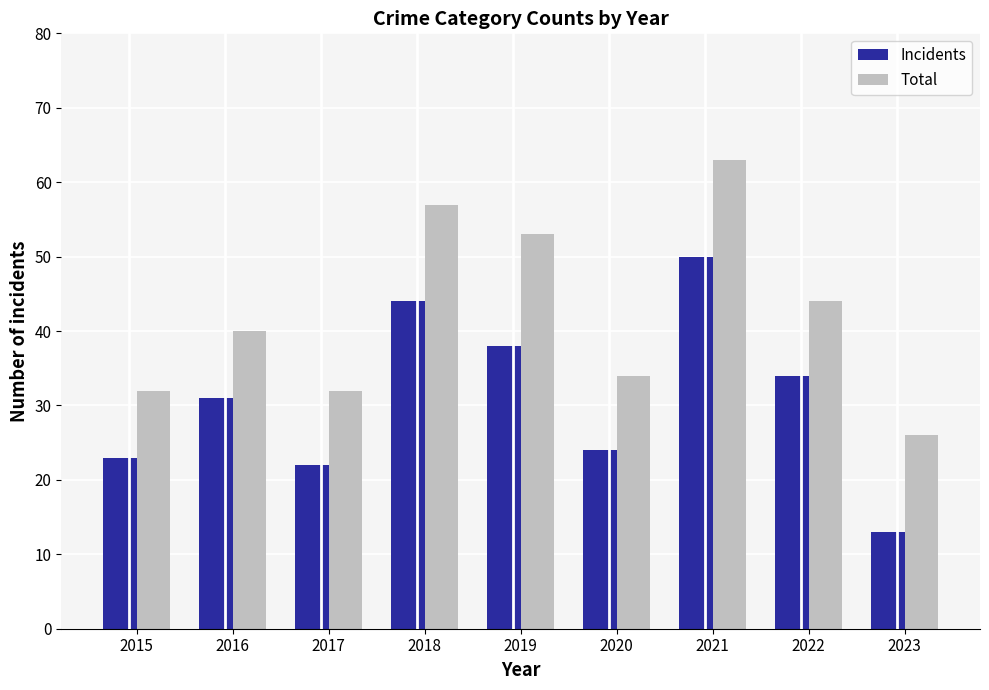

Is the value of Total at 2021 greater than the value of Incidents at 2021?

Yes